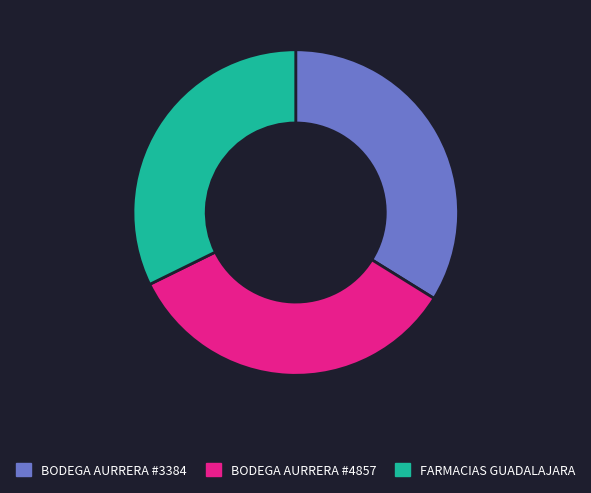

Is there any slice that represents more than half of the pie?

No